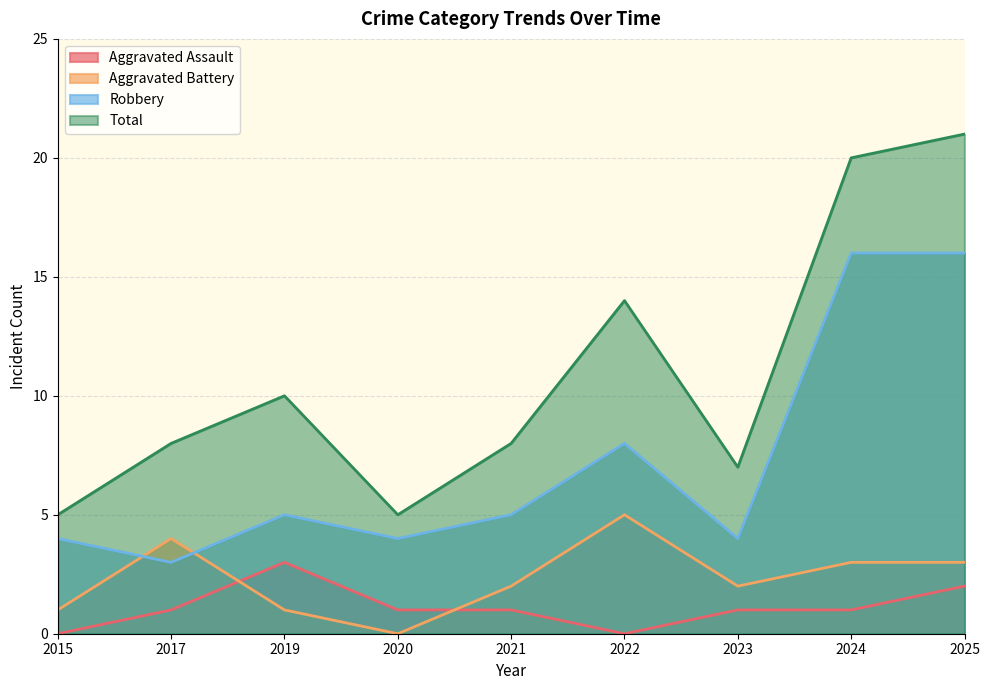

True or false: Total and Aggravated Battery cross at least once.

False